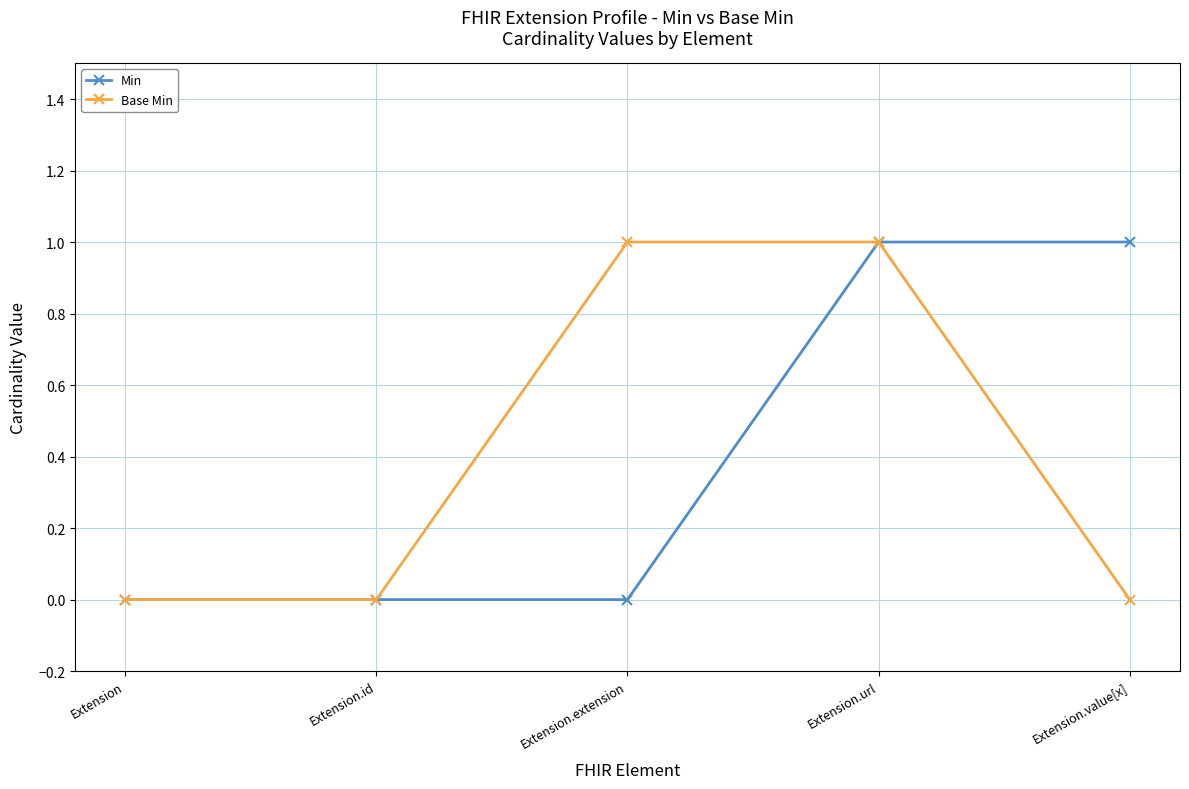

At which category is the sum across all series the highest?

Extension.url